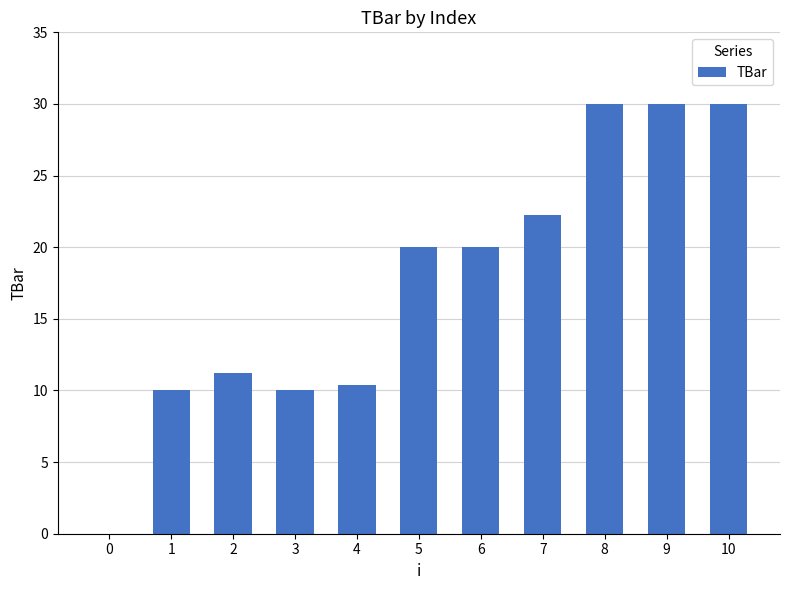

Is it true that the value at 4 is 5.2?

False